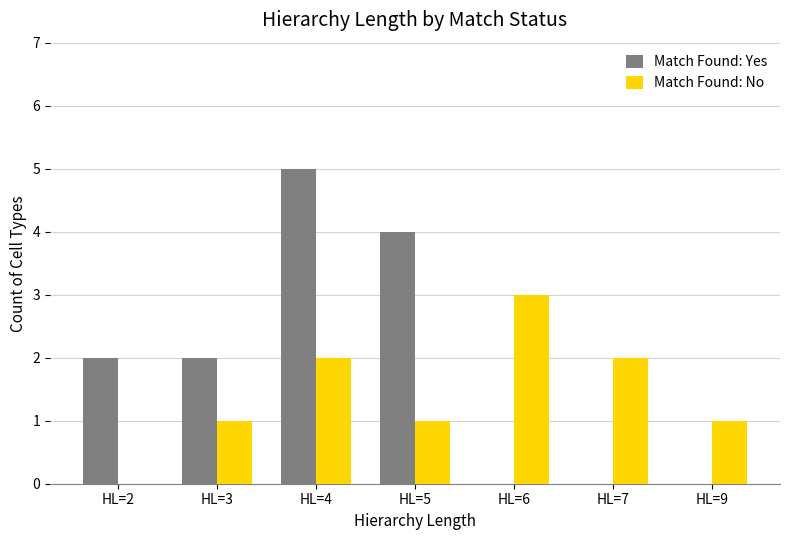

Is the value of Match Found: Yes at HL=7 greater than the value of Match Found: No at HL=4?

No